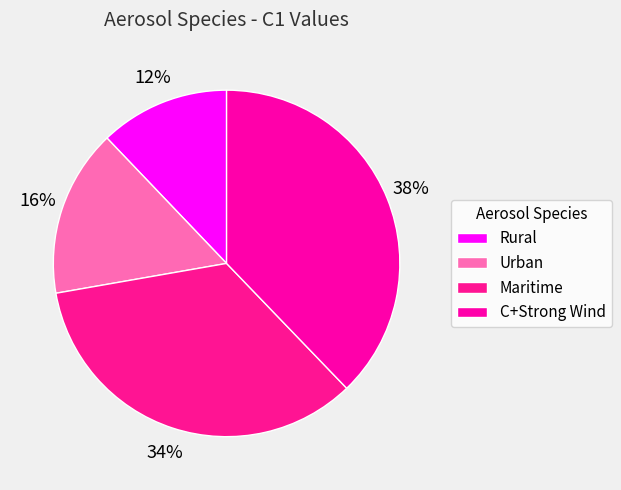

How much of the chart is everything except Urban?

84.4%